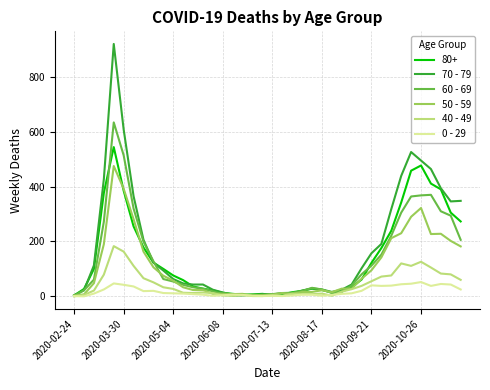

Rank the series by their maximum value, from lowest to highest.

0 - 29, 40 - 49, 50 - 59, 80+, 60 - 69, 70 - 79